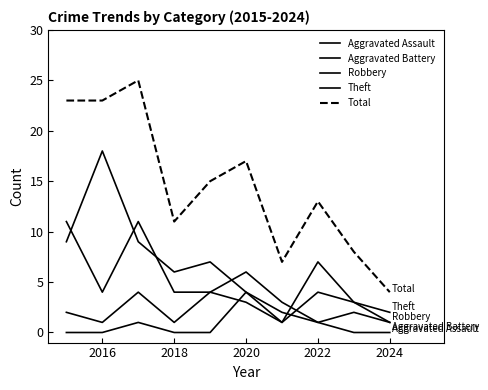

Does the chart display data point markers on the line(s)?

No